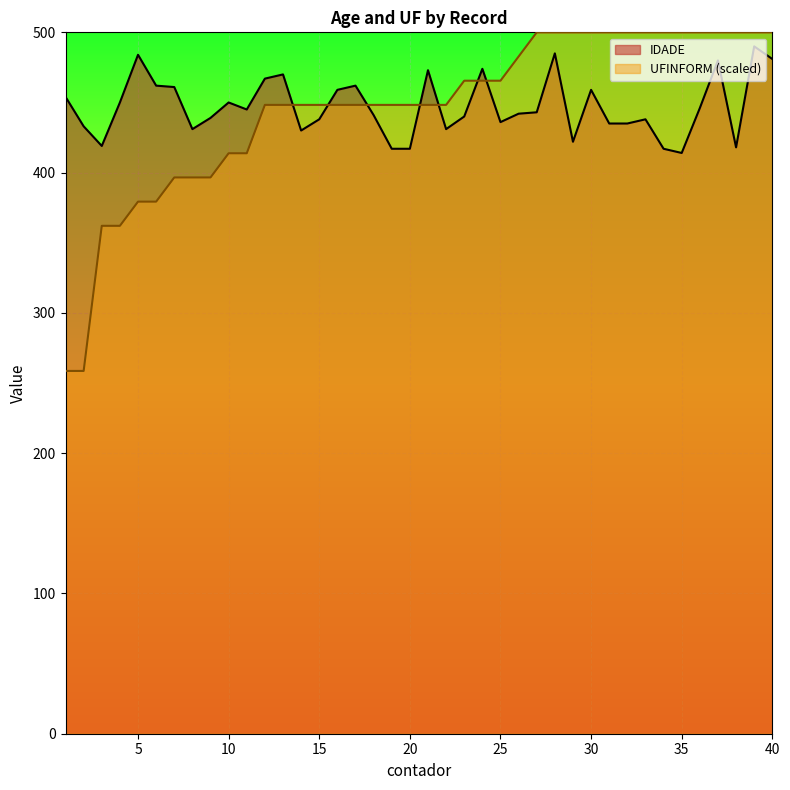

Reading left to right, what are all the values shown in this chart?

IDADE: 454.0	433.0	419.0	450.0	484.0	462.0	461.0	431.0	439.0	450.0	445.0	467.0	470.0	430.0	438.0	459.0	462.0	441.0	417.0	417.0	473.0	431.0	440.0	474.0	436.0	442.0	443.0	485.0	422.0	459.0	435.0	435.0	438.0	417.0	414.0	446.0	480.0	418.0	490.0	481.0
UFINFORM: 258.6	258.6	362.1	362.1	379.3	379.3	396.6	396.6	396.6	413.8	413.8	448.3	448.3	448.3	448.3	448.3	448.3	448.3	448.3	448.3	448.3	448.3	465.5	465.5	465.5	482.8	500.0	500.0	500.0	500.0	500.0	500.0	500.0	500.0	500.0	500.0	500.0	500.0	500.0	500.0